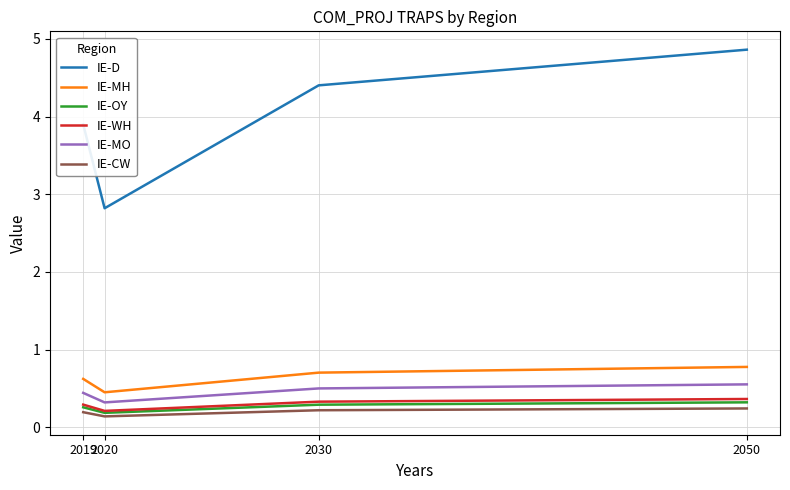

Which series has the widest spread of values?

IE-D